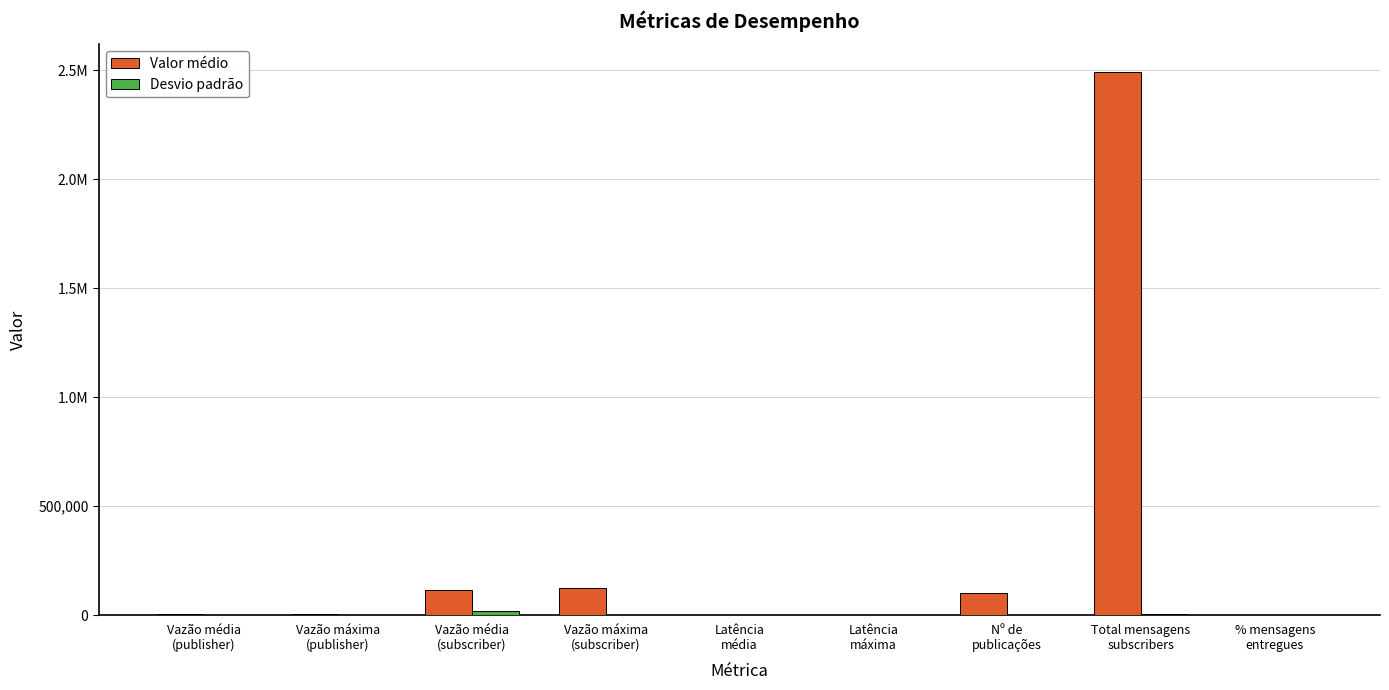

Rank the categories by Desvio padrão value from highest to lowest.

Vazão média
(subscriber), Total mensagens
subscribers, Vazão máxima
(subscriber), Vazão média
(publisher), Vazão máxima
(publisher), Latência
máxima, Latência
média, % mensagens
entregues, Nº de
publicações